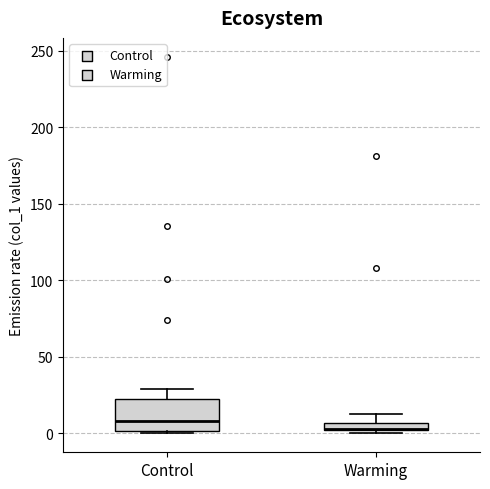

Comparing the boxes themselves (not the whiskers), which one is the tallest?

Control